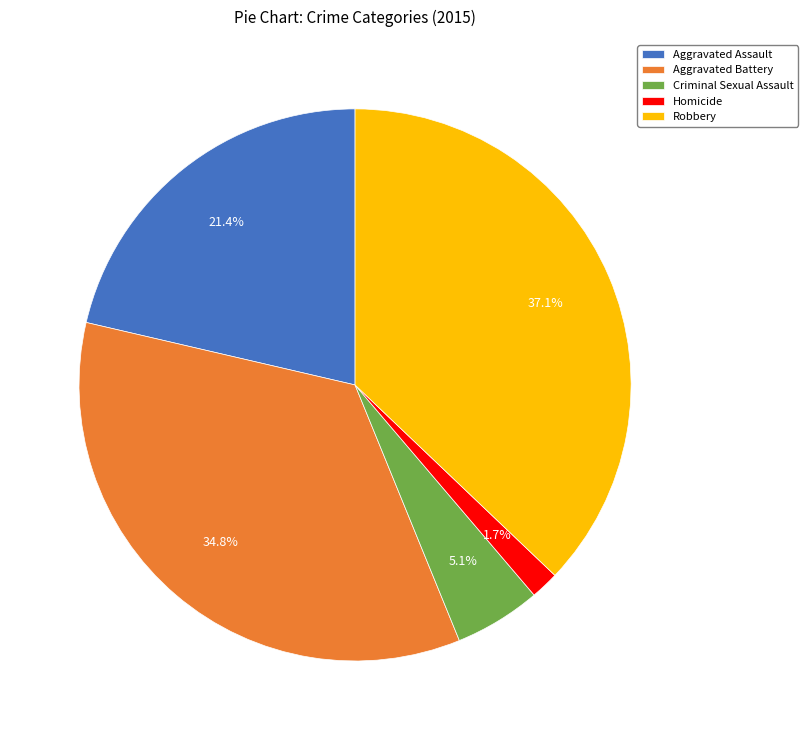

Rank the categories by value from highest to lowest.

Robbery, Aggravated Battery, Aggravated Assault, Criminal Sexual Assault, Homicide